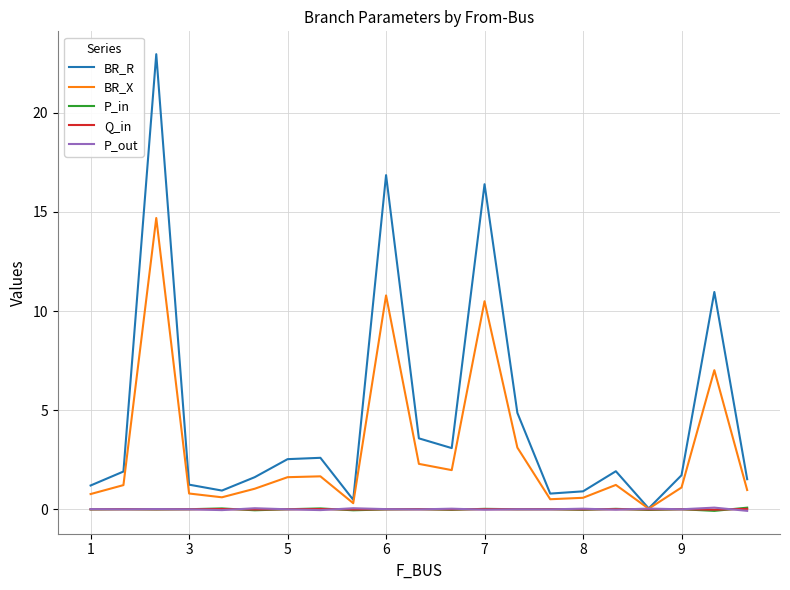

Which series has the largest total across all categories?

BR_R